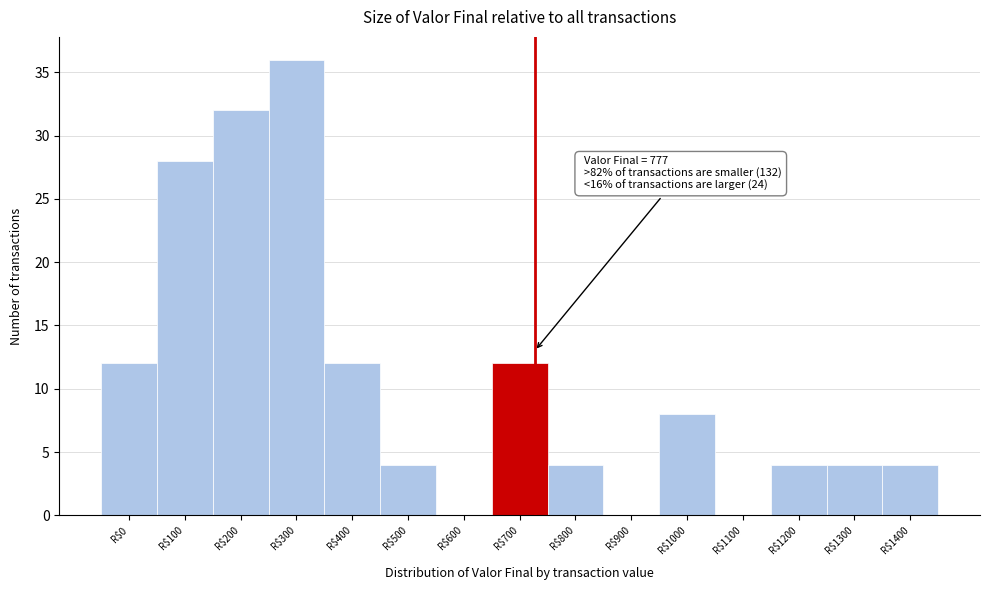

Which category has the highest value across all series?

R$300